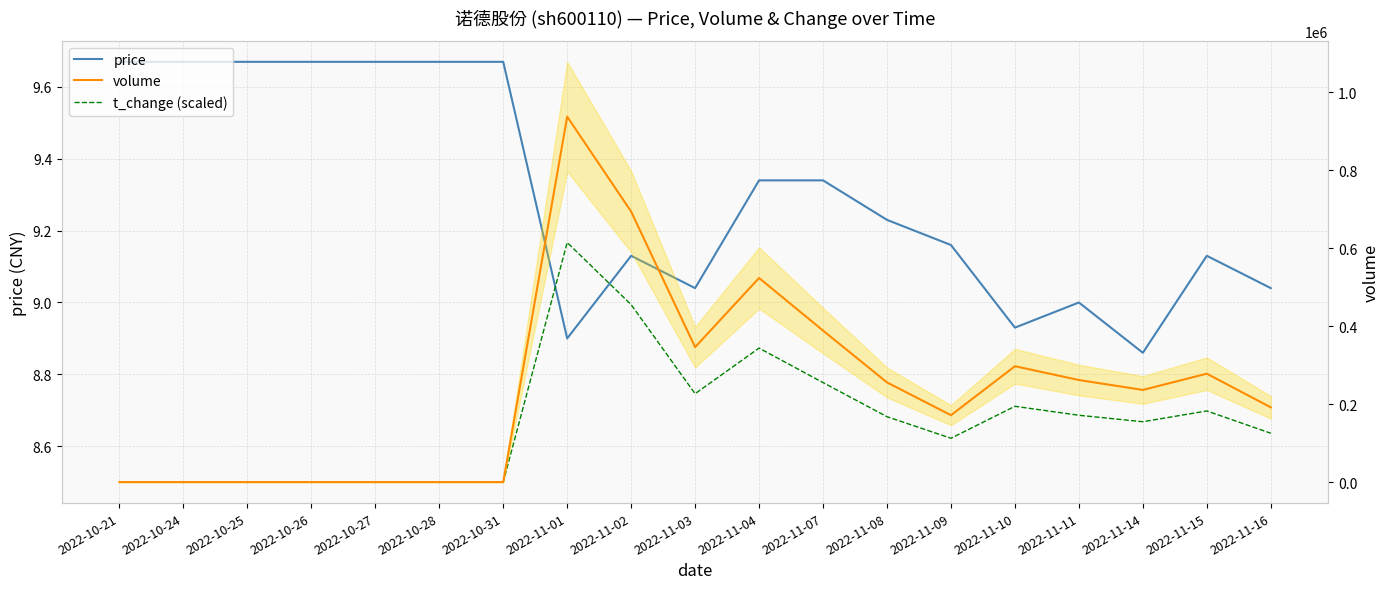

The volume series shows 694023.0 at 2022-11-02. True or false?

True